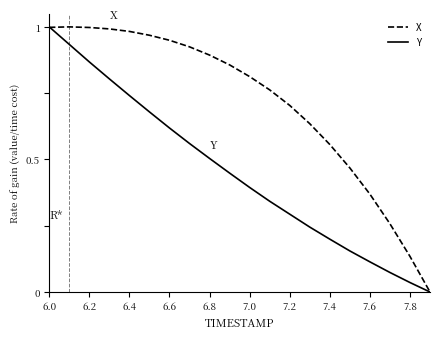

Which series has the largest total across all categories?

X